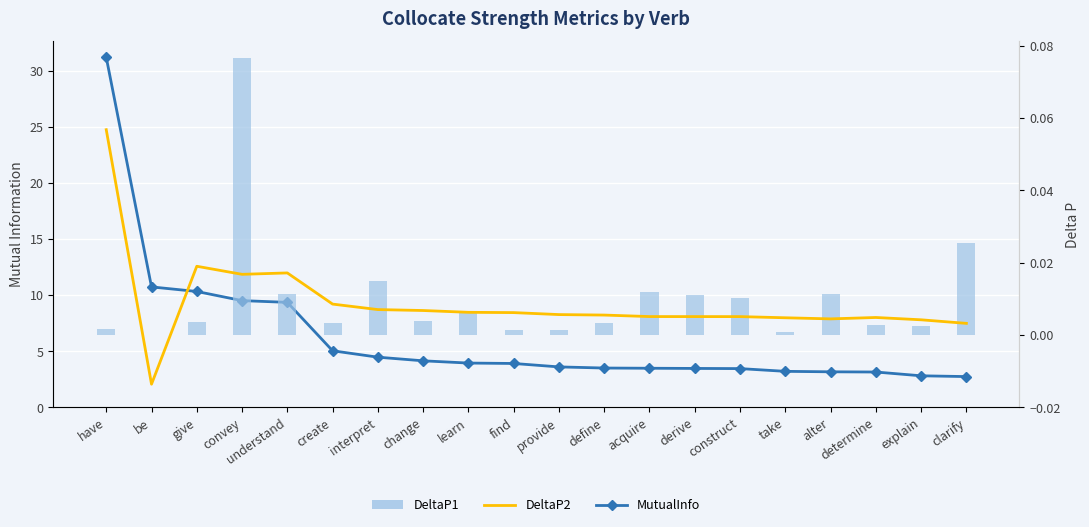

Which category has the lowest value in the MutualInfo series?

clarify